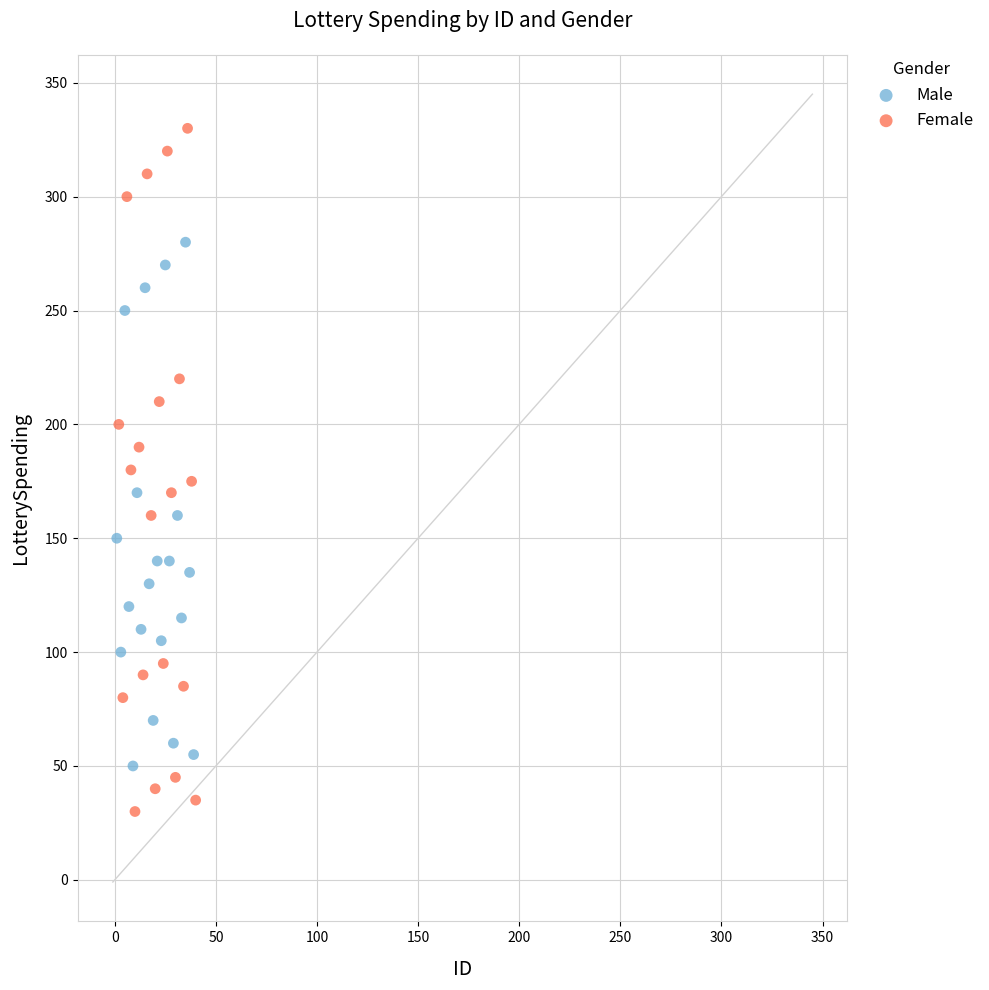

Which series has the widest spread of Y values?

Female